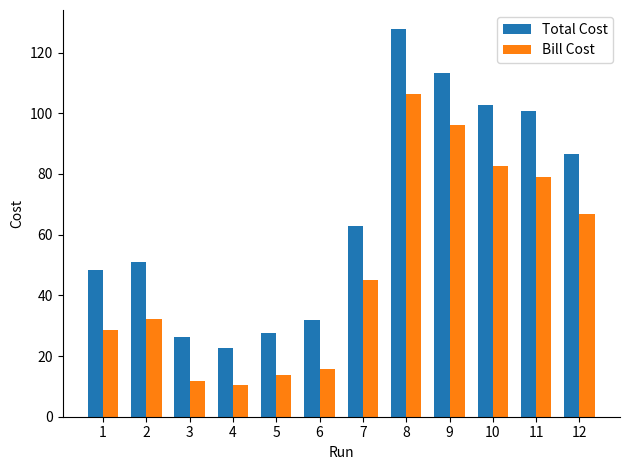

The value of Bill Cost at 1 is 45.5. True or false?

False